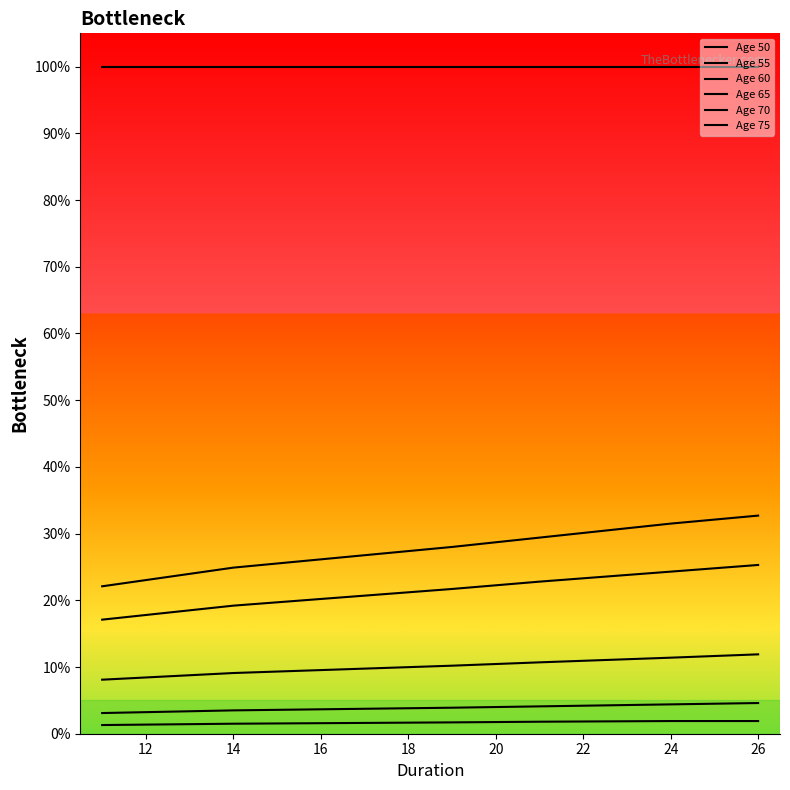

How many Age 55 values are between 0 and 1?

6